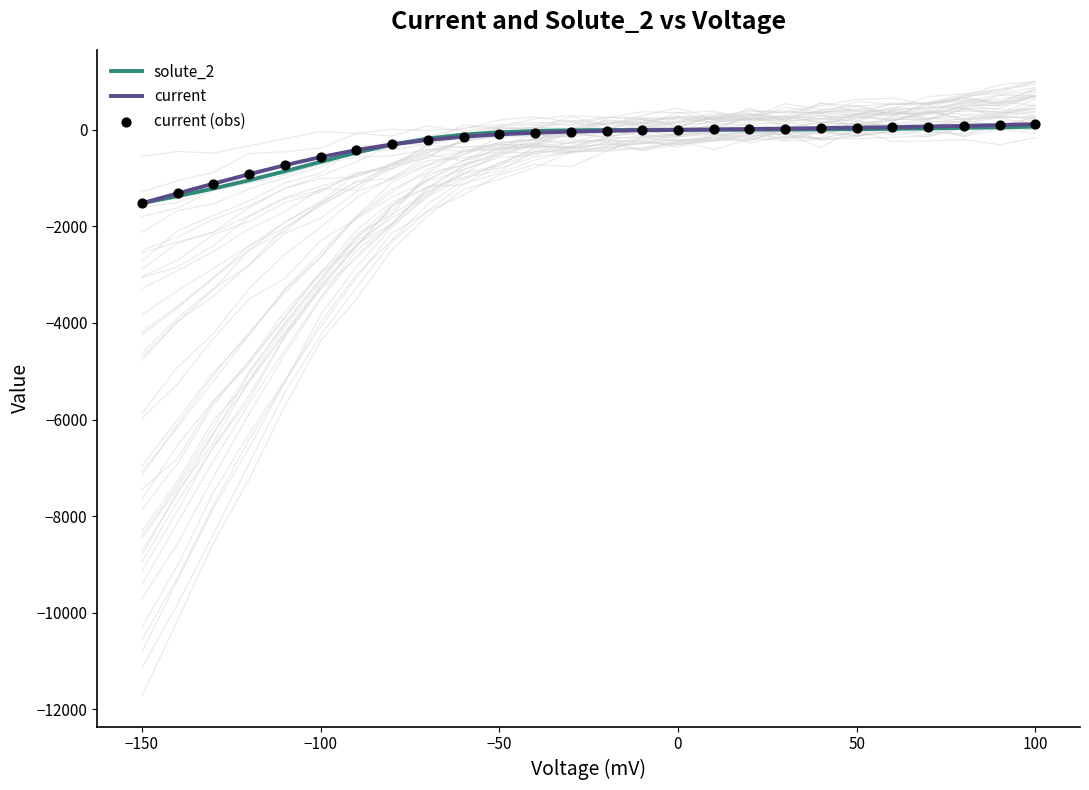

Is the value of current at −150 greater than the value of current (obs) at 12?

No